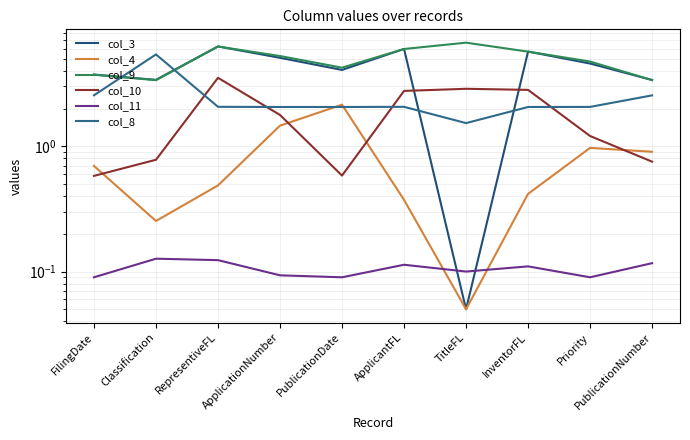

What is the average value of the col_3 series?

4.2